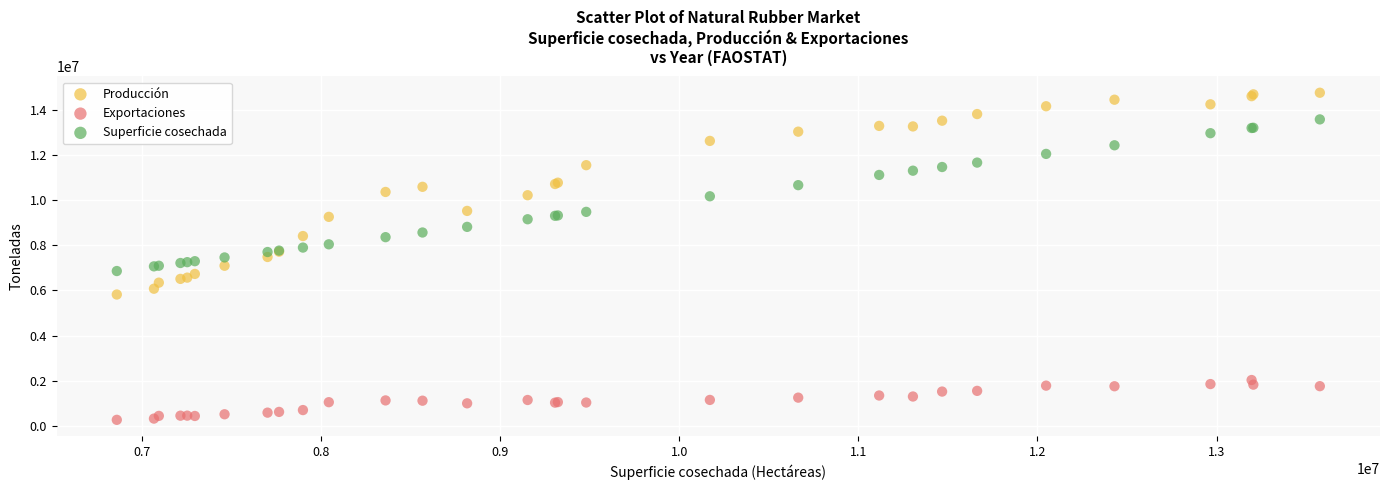

What is the X range (max minus min) for the scatter plot?

6715745.0